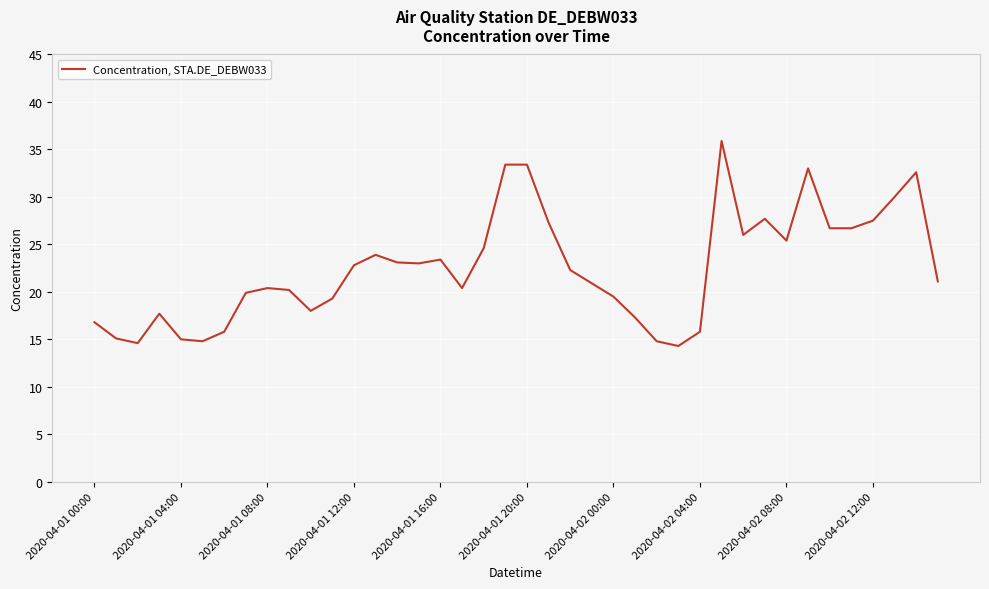

What is the smallest value displayed?

14.3